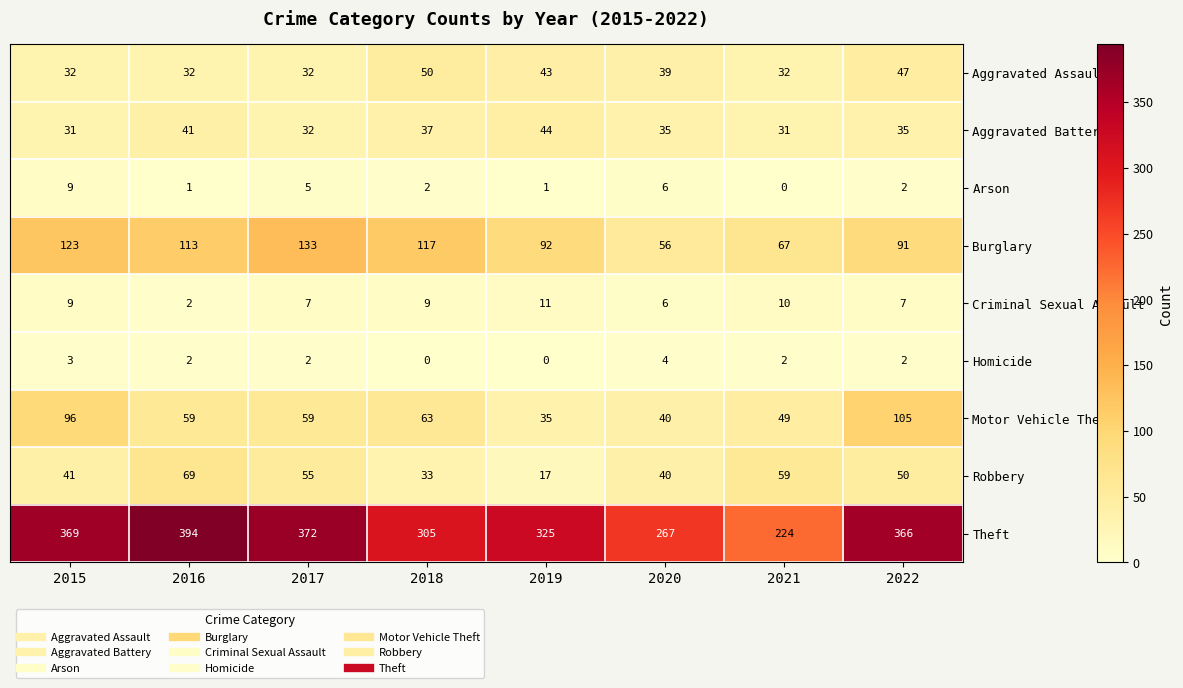

Where does the Arson series first go above 2?

2015